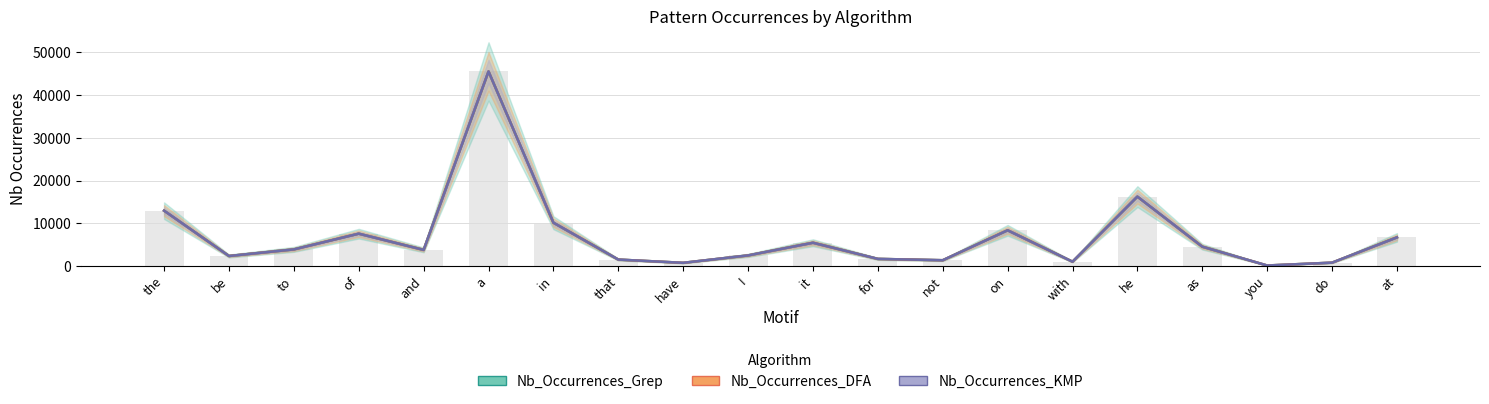

What are all the series names shown in the legend?

Nb_Occurrences_Grep, Nb_Occurrences_DFA, Nb_Occurrences_KMP